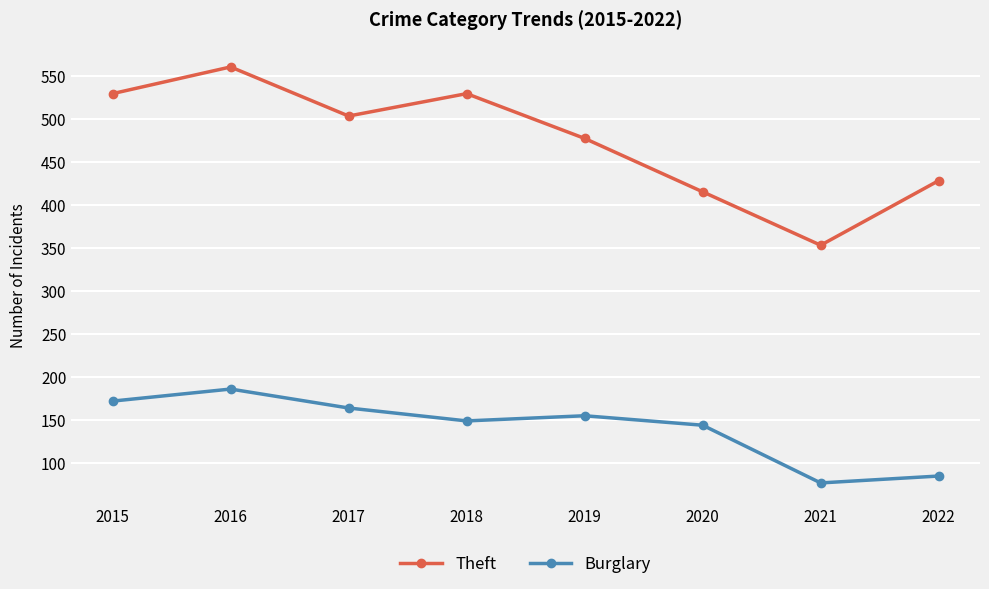

Reading left to right, transcribe all the data shown in this chart.

Theft: 2015=529	2016=560	2017=503	2018=529	2019=477	2020=415	2021=353	2022=428
Burglary: 2015=172	2016=186	2017=164	2018=149	2019=155	2020=144	2021=77	2022=85